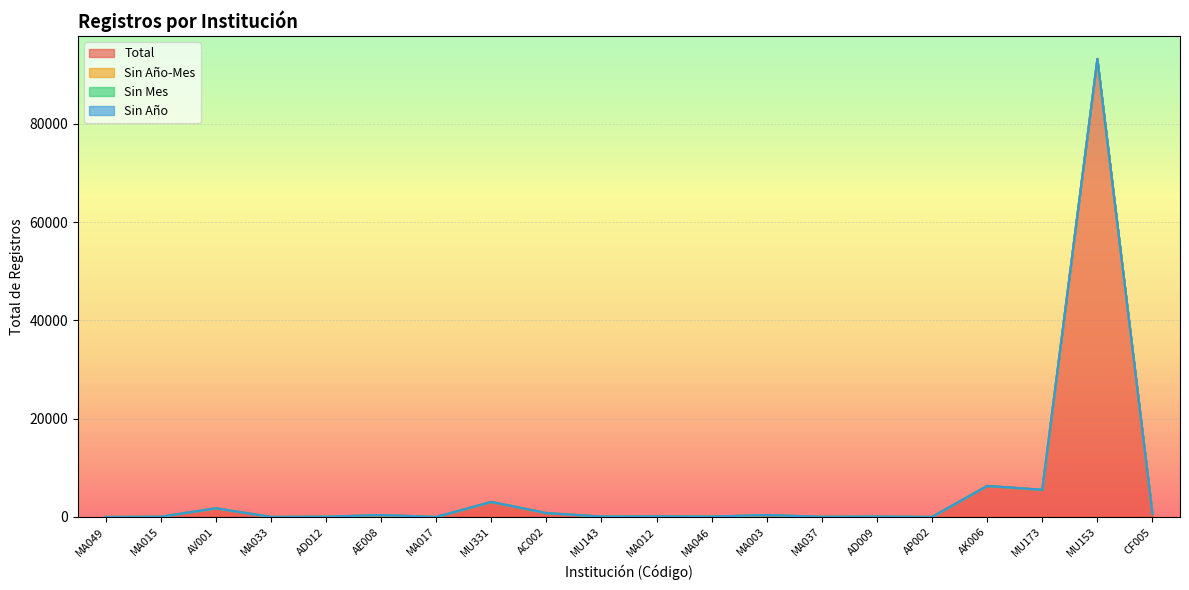

True or false: Total has a value of 66 at MA015.

False